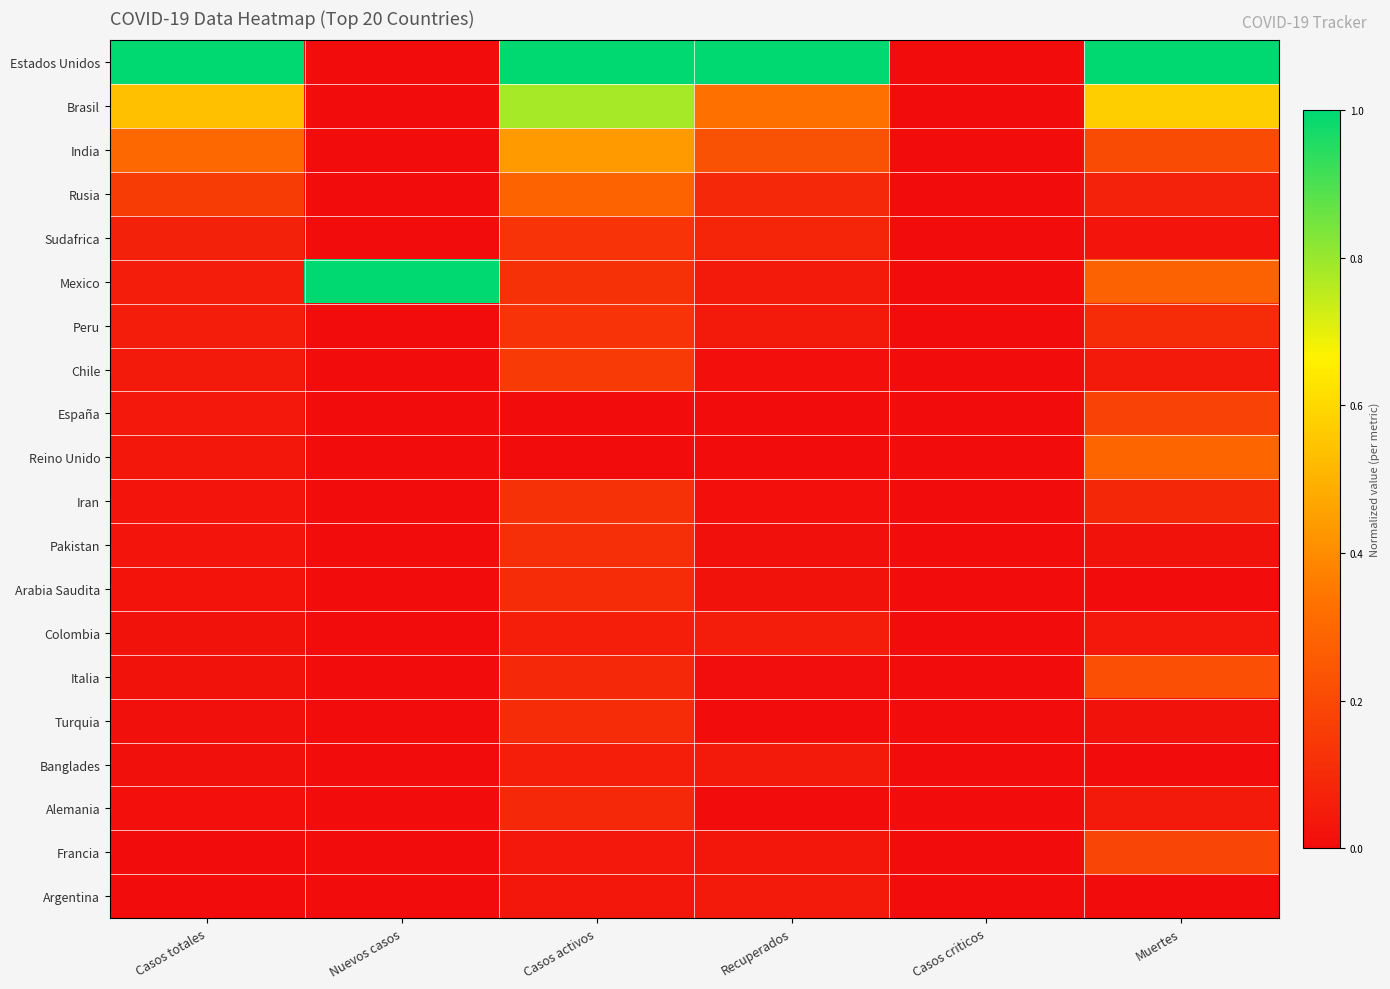

Reading right to left, list all the values displayed in this chart.

Estados Unidos: Muertes=1.0	Casos criticos=0.0	Recuperados=1.0	Casos activos=1.0	Nuevos casos=0.0	Casos totales=1.0
Brasil: Muertes=0.6	Casos criticos=0.0	Recuperados=0.3	Casos activos=0.8	Nuevos casos=0.0	Casos totales=0.5
India: Muertes=0.2	Casos criticos=0.0	Recuperados=0.2	Casos activos=0.4	Nuevos casos=0.0	Casos totales=0.3
Rusia: Muertes=0.1	Casos criticos=0.0	Recuperados=0.1	Casos activos=0.3	Nuevos casos=0.0	Casos totales=0.2
Sudafrica: Muertes=0.0	Casos criticos=0.0	Recuperados=0.1	Casos activos=0.1	Nuevos casos=0.0	Casos totales=0.1
Mexico: Muertes=0.3	Casos criticos=0.0	Recuperados=0.0	Casos activos=0.1	Nuevos casos=1.0	Casos totales=0.1
Peru: Muertes=0.1	Casos criticos=0.0	Recuperados=0.0	Casos activos=0.1	Nuevos casos=0.0	Casos totales=0.1
Chile: Muertes=0.0	Casos criticos=0.0	Recuperados=0.0	Casos activos=0.2	Nuevos casos=0.0	Casos totales=0.0
España: Muertes=0.2	Casos criticos=0.0	Recuperados=0.0	Casos activos=0.0	Nuevos casos=0.0	Casos totales=0.0
Reino Unido: Muertes=0.3	Casos criticos=0.0	Recuperados=0.0	Casos activos=0.0	Nuevos casos=0.0	Casos totales=0.0
Iran: Muertes=0.1	Casos criticos=0.0	Recuperados=0.0	Casos activos=0.1	Nuevos casos=0.0	Casos totales=0.0
Pakistan: Muertes=0.0	Casos criticos=0.0	Recuperados=0.0	Casos activos=0.1	Nuevos casos=0.0	Casos totales=0.0
Arabia Saudita: Muertes=0.0	Casos criticos=0.0	Recuperados=0.0	Casos activos=0.1	Nuevos casos=0.0	Casos totales=0.0
Colombia: Muertes=0.0	Casos criticos=0.0	Recuperados=0.1	Casos activos=0.1	Nuevos casos=0.0	Casos totales=0.0
Italia: Muertes=0.2	Casos criticos=0.0	Recuperados=0.0	Casos activos=0.1	Nuevos casos=0.0	Casos totales=0.0
Turquia: Muertes=0.0	Casos criticos=0.0	Recuperados=0.0	Casos activos=0.1	Nuevos casos=0.0	Casos totales=0.0
Banglades: Muertes=0.0	Casos criticos=0.0	Recuperados=0.0	Casos activos=0.1	Nuevos casos=0.0	Casos totales=0.0
Alemania: Muertes=0.0	Casos criticos=0.0	Recuperados=0.0	Casos activos=0.1	Nuevos casos=0.0	Casos totales=0.0
Francia: Muertes=0.2	Casos criticos=0.0	Recuperados=0.0	Casos activos=0.0	Nuevos casos=0.0	Casos totales=0.0
Argentina: Muertes=0.0	Casos criticos=0.0	Recuperados=0.0	Casos activos=0.0	Nuevos casos=0.0	Casos totales=0.0